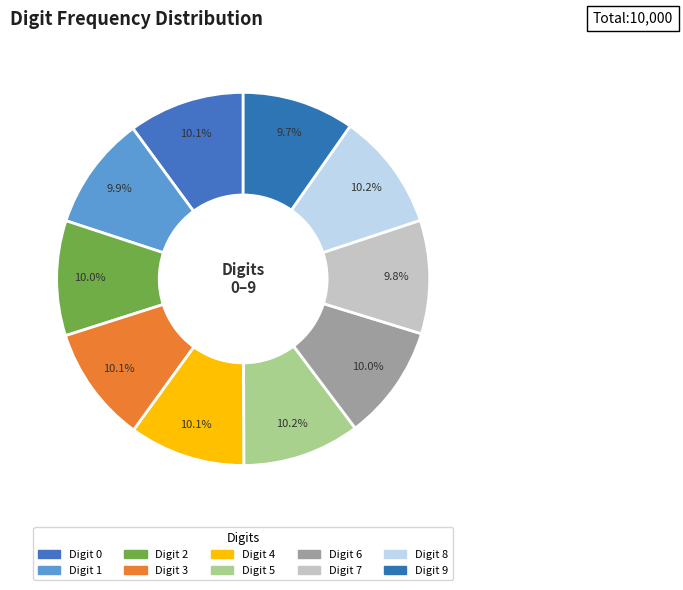

How many segments does this pie chart have?

10